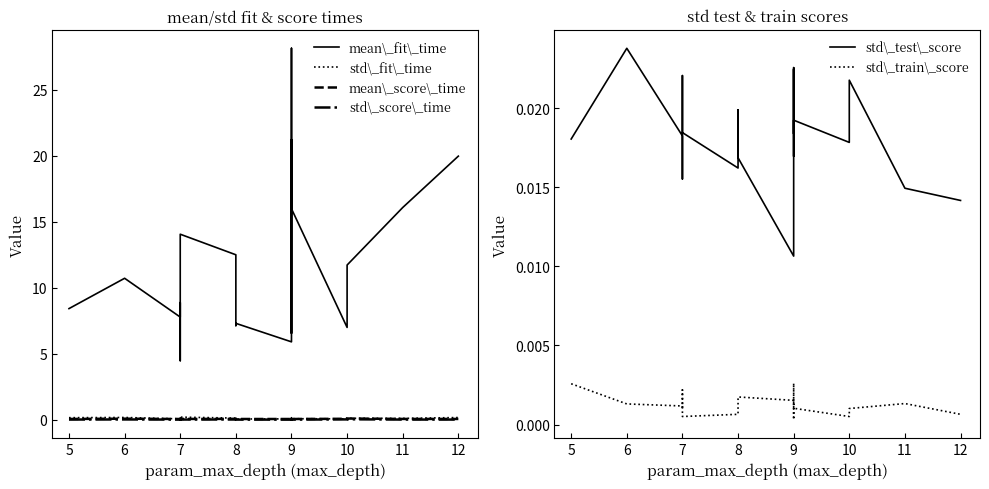

Count the std\_test\_score values in the range 0 to 1.

20